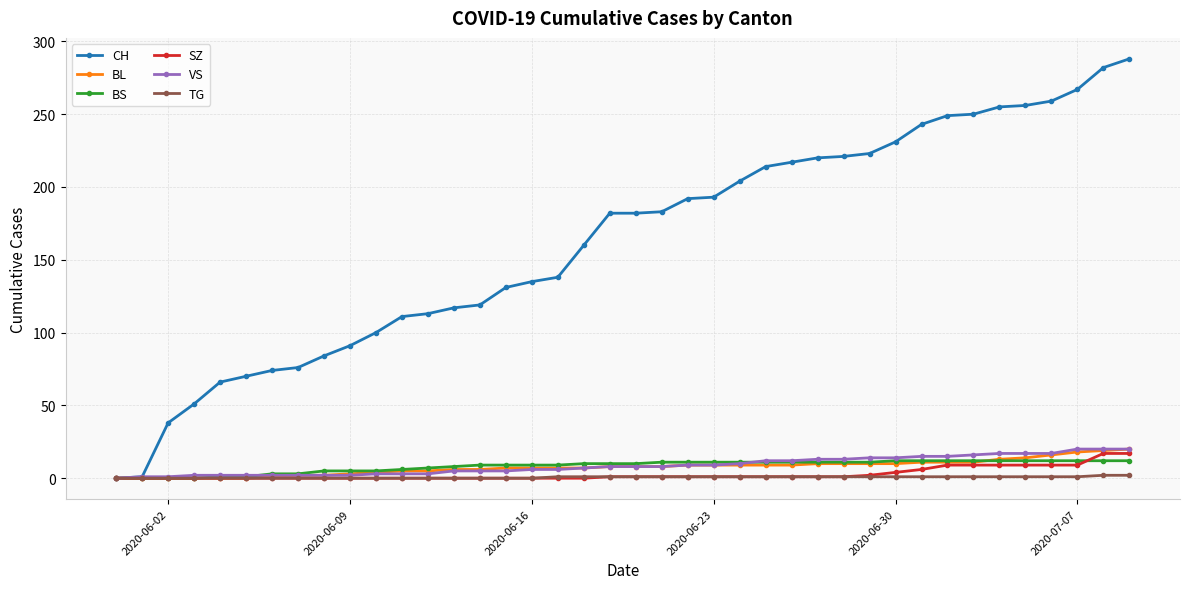

At how many categories does at least one series exceed 174?

21